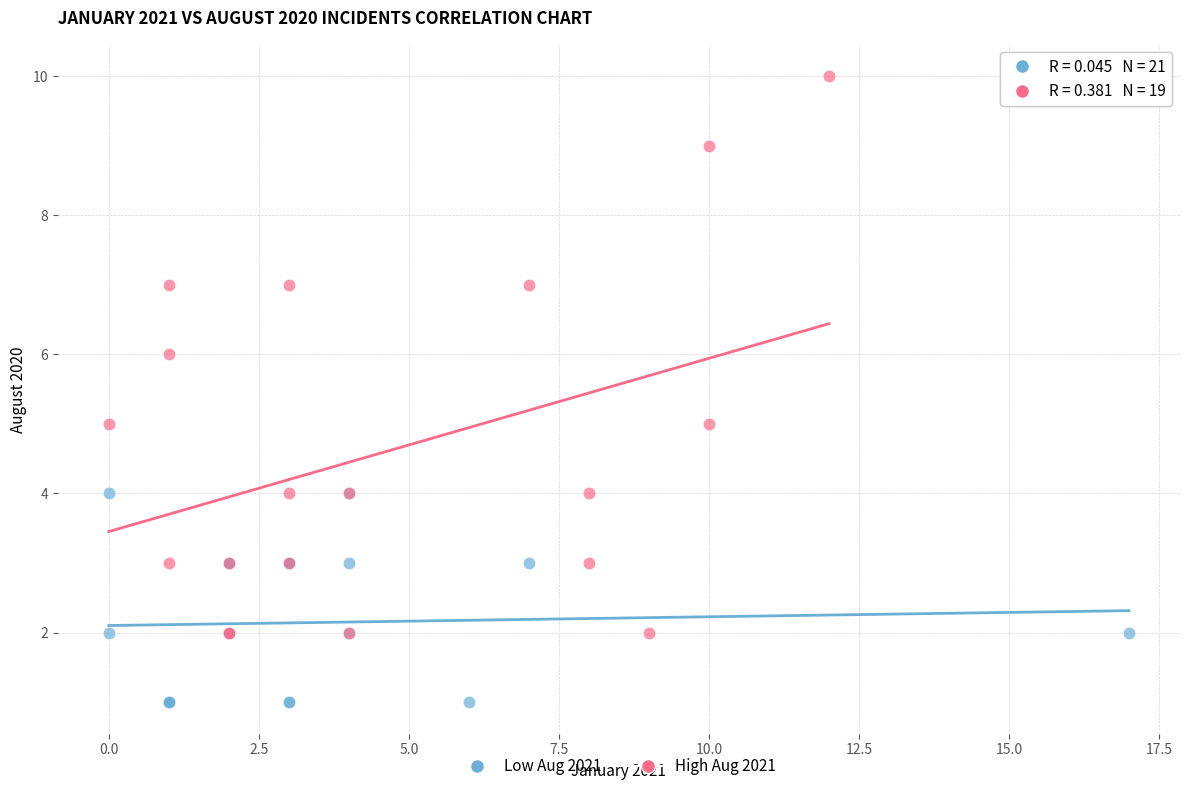

Which series contains the highest Y value?

High Aug 2021